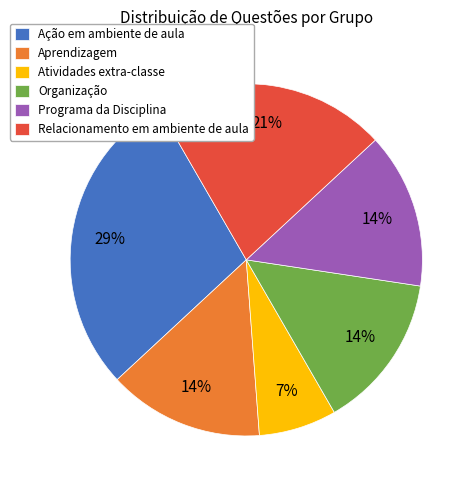

How many segments does this pie chart have?

6